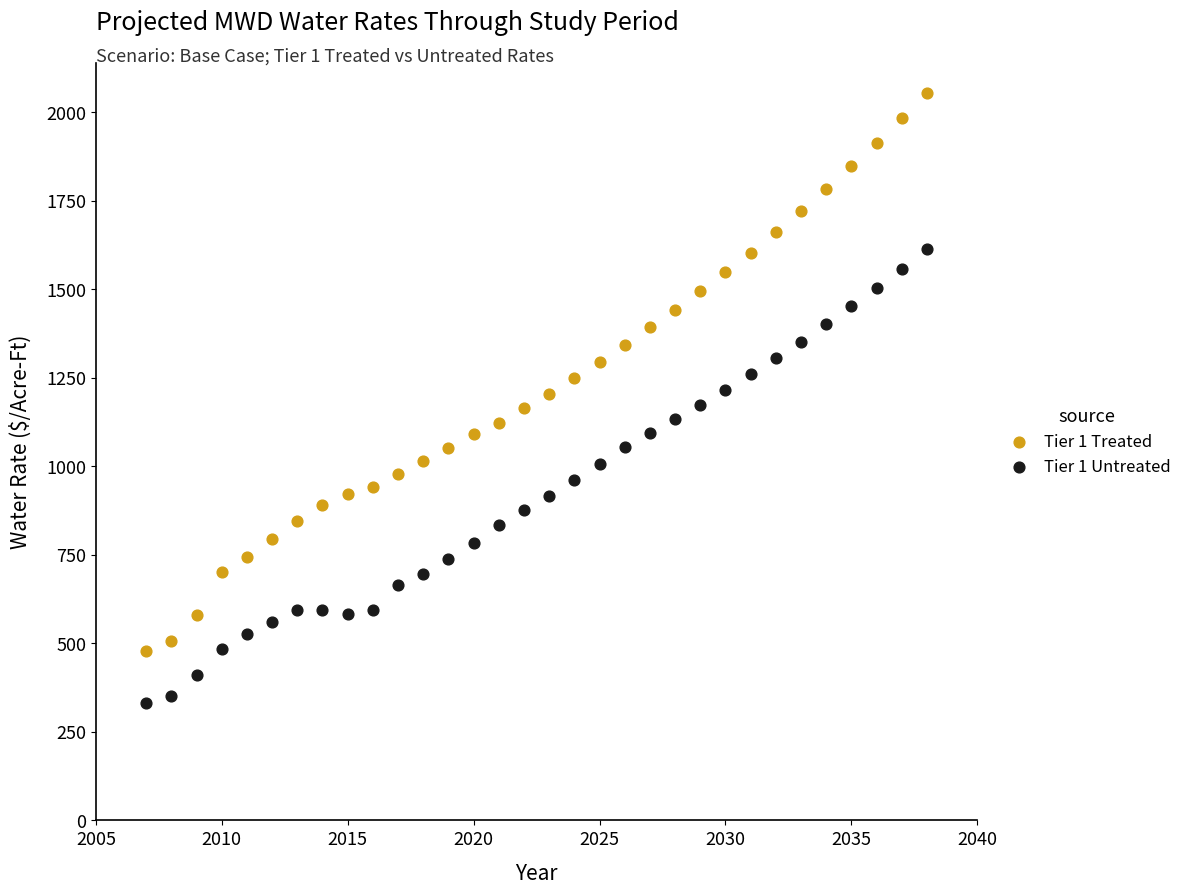

Which series has the largest Y range (max minus min)?

Tier 1 Treated